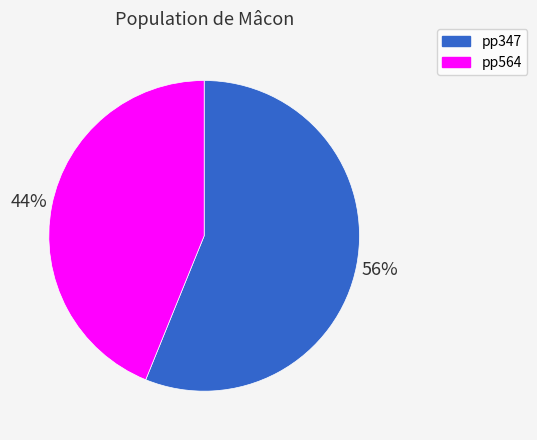

The pp564 slice represents 30% of the pie. True or false?

False